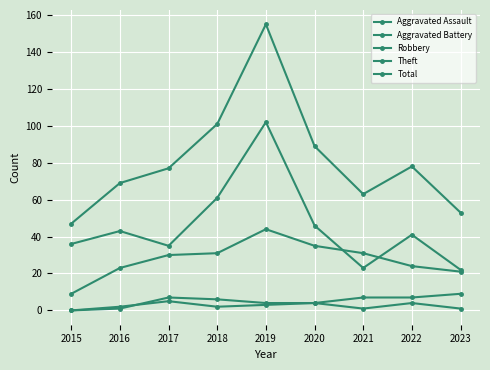

True or false: Total has a value of 80 at 2023.

False